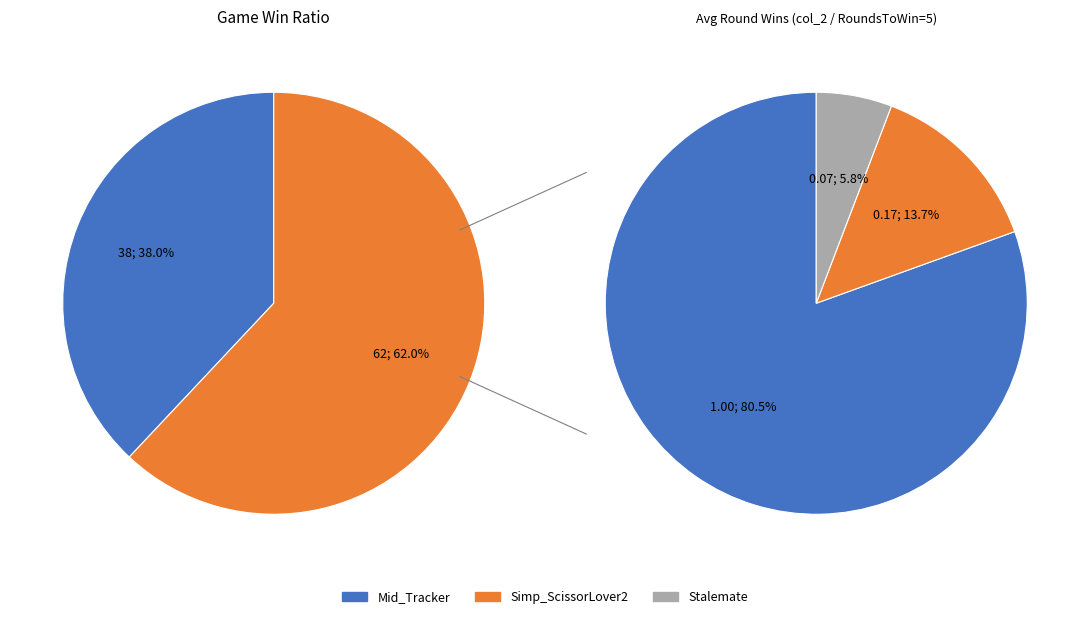

True or false: Simp_ScissorLover2 accounts for 6% of the total.

False